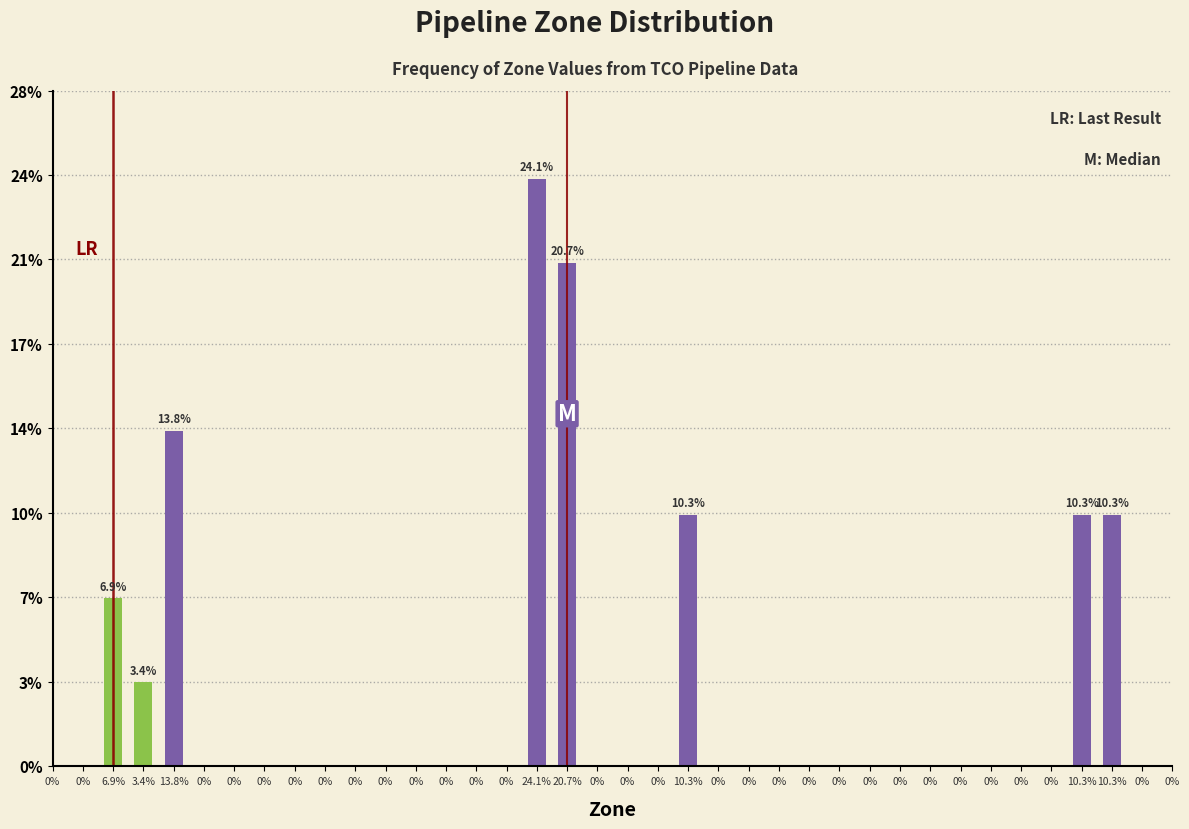

Does the chart contain any negative values?

No